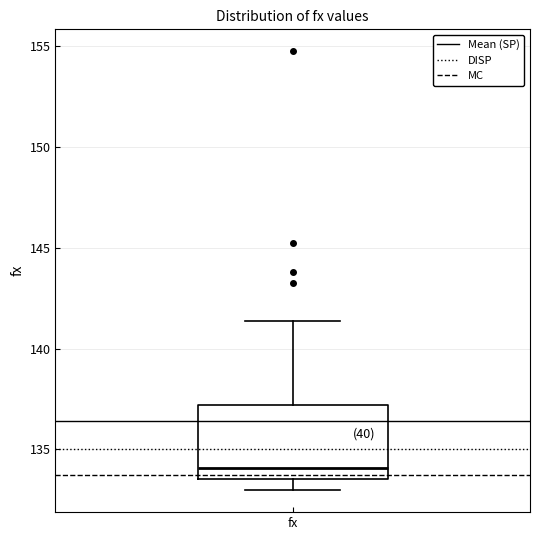

Where does the upper whisker of the box for fx end on the y-axis? The values are not printed on the chart, so give them approximately, as read against the axis.

141.5